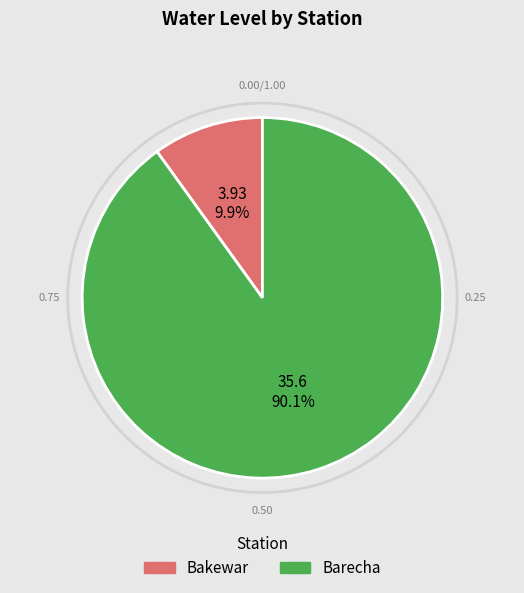

Rank the categories by value from highest to lowest.

Barecha, Bakewar